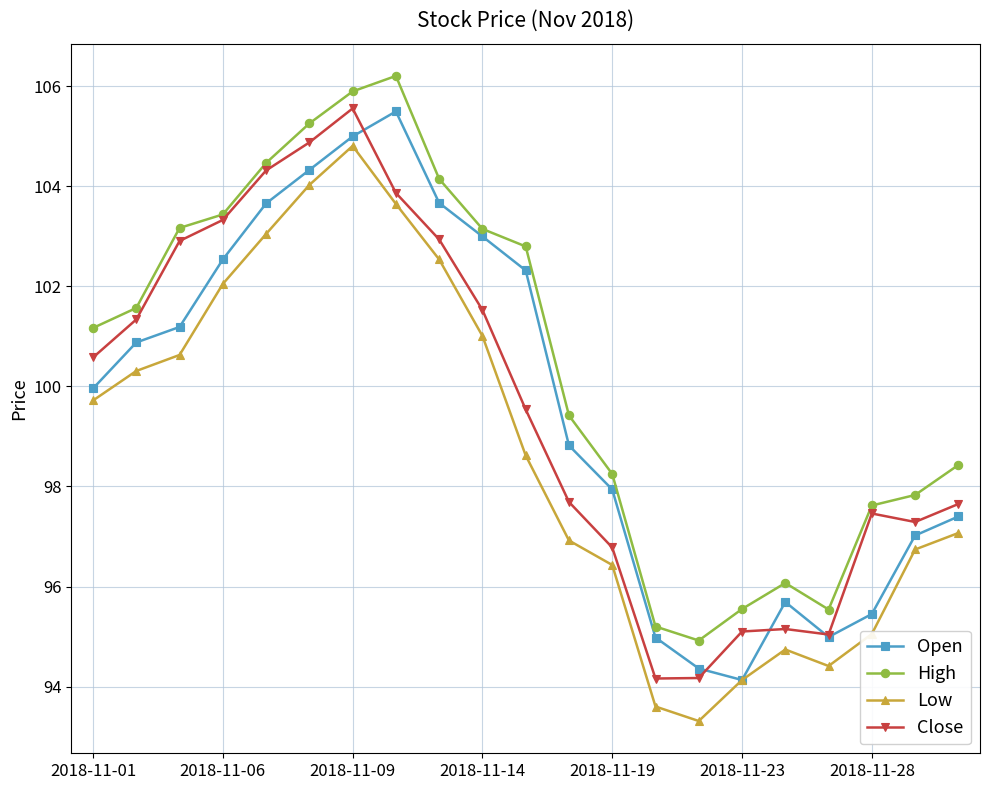

How many interior local valleys does the Low series have?

2